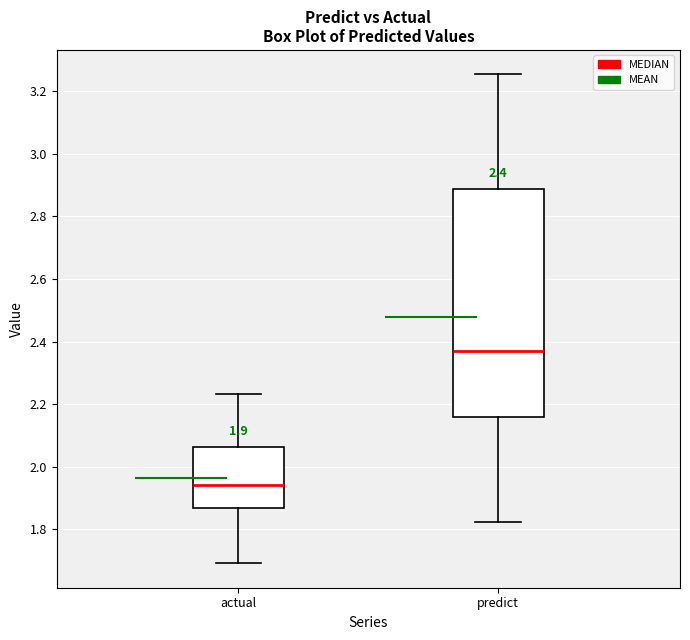

Which box has the lowest median line?

actual